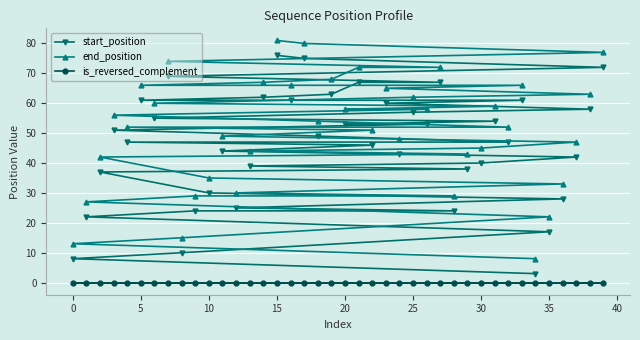

List the series in order of their peak value, highest first.

end_position, start_position, is_reversed_complement